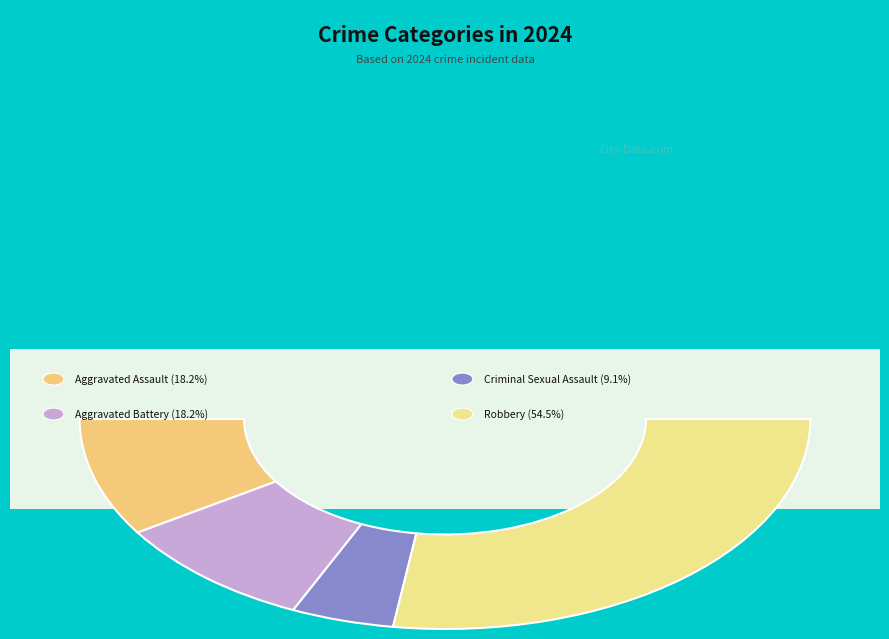

What is the largest slice in the pie chart?

Robbery